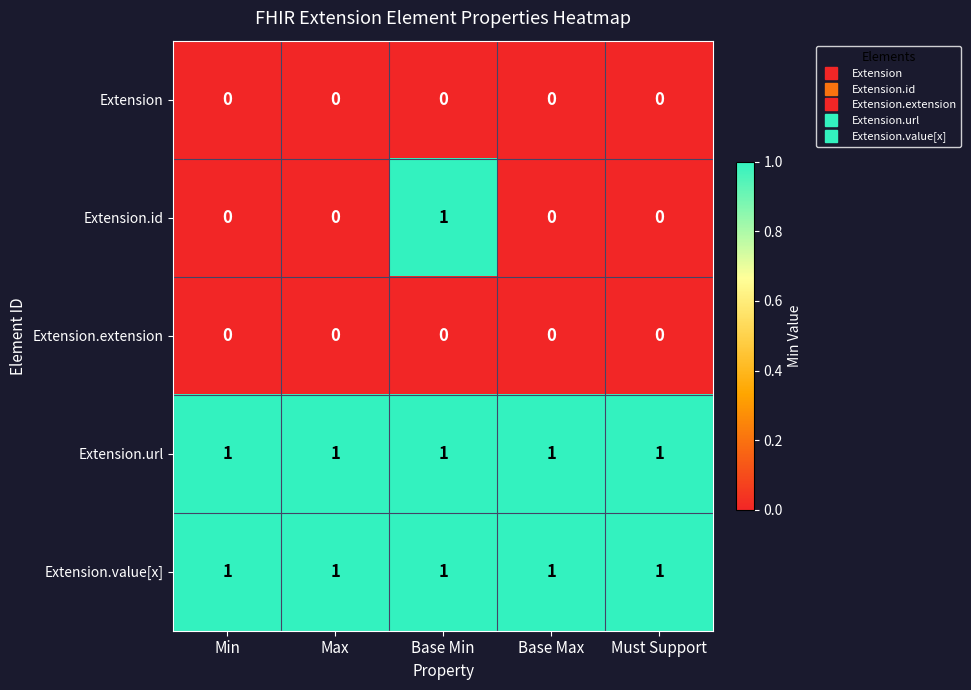

Reading right to left, list all the values displayed in this chart.

Extension: 0	0	0	0	0
Extension.id: 0	0	1	0	0
Extension.extension: 0	0	0	0	0
Extension.url: 1	1	1	1	1
Extension.value[x]: 1	1	1	1	1